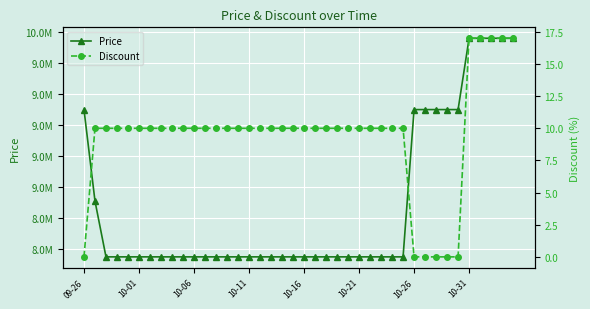

Count the number of categories in the chart.

40